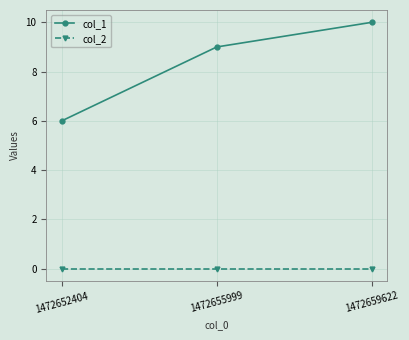

At how many categories does at least one series exceed 7?

2